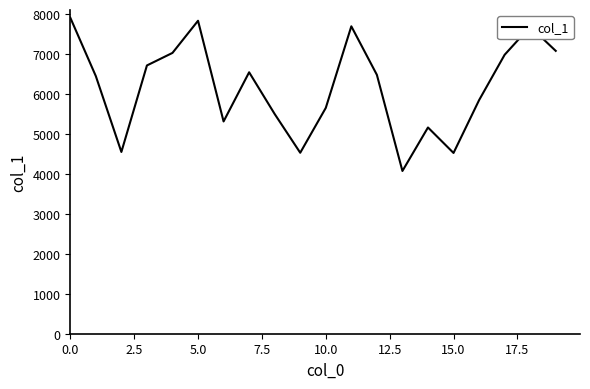

What is the minimum value shown in the chart?

4075